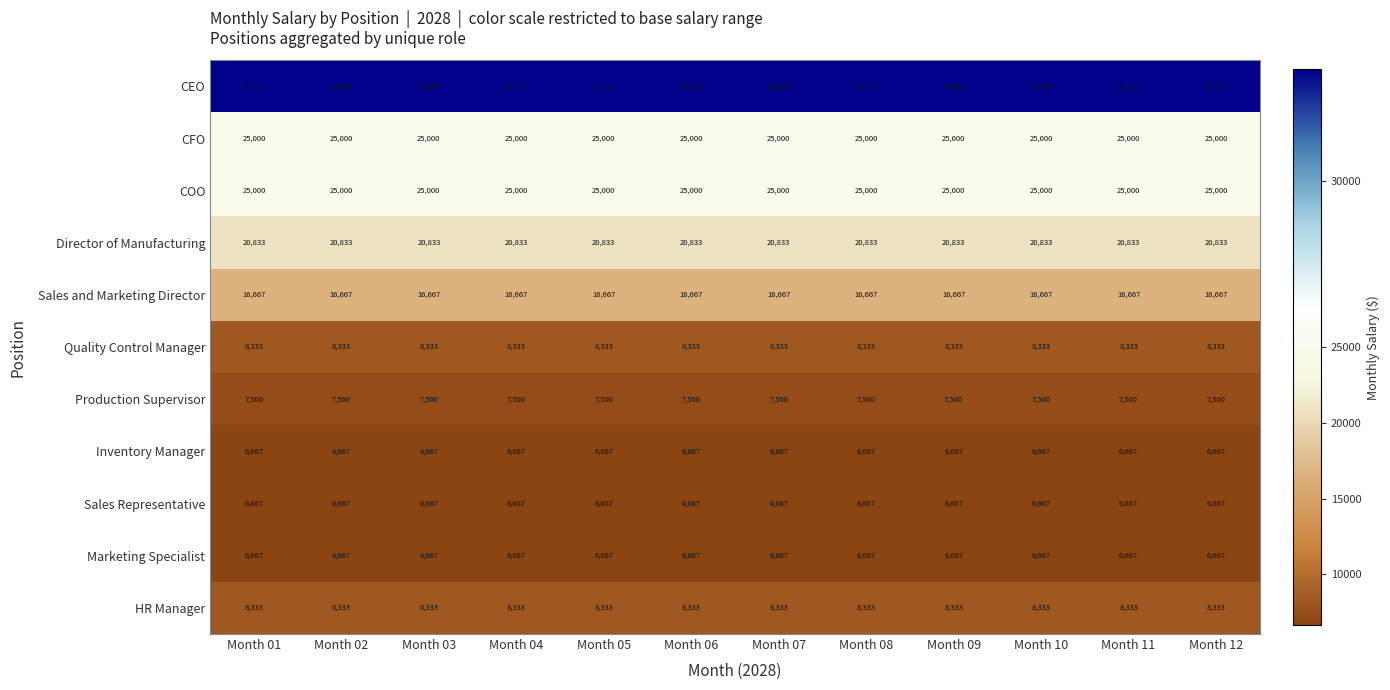

True or false: Marketing Specialist has a value of 10106 at Month 03.

False